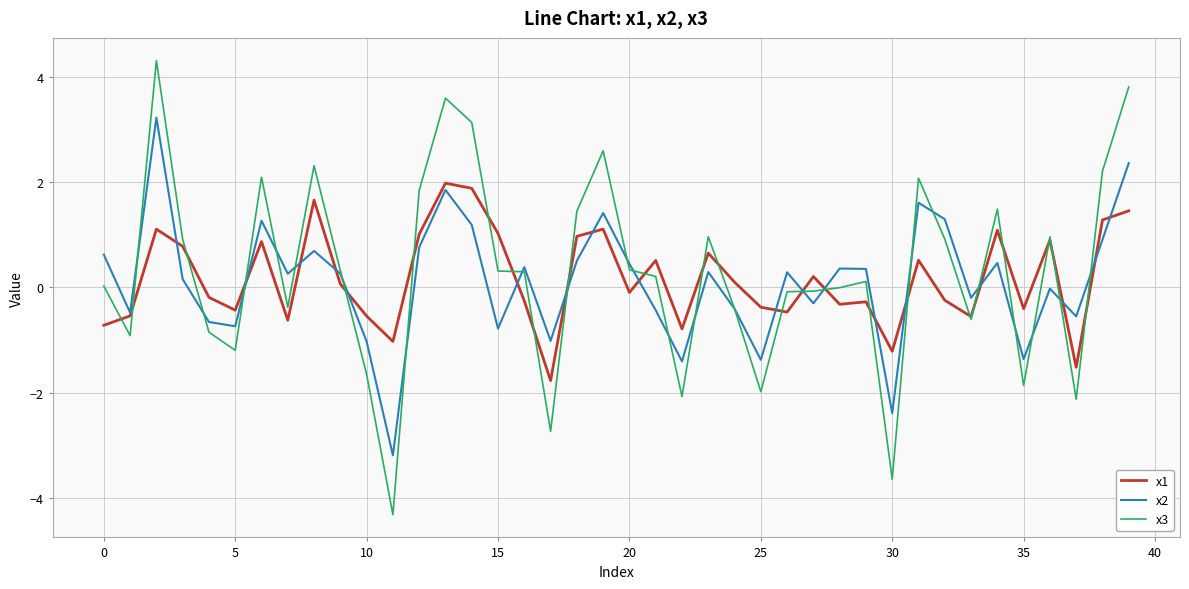

After their last crossing, which series has the higher values: x3 or x2?

x3